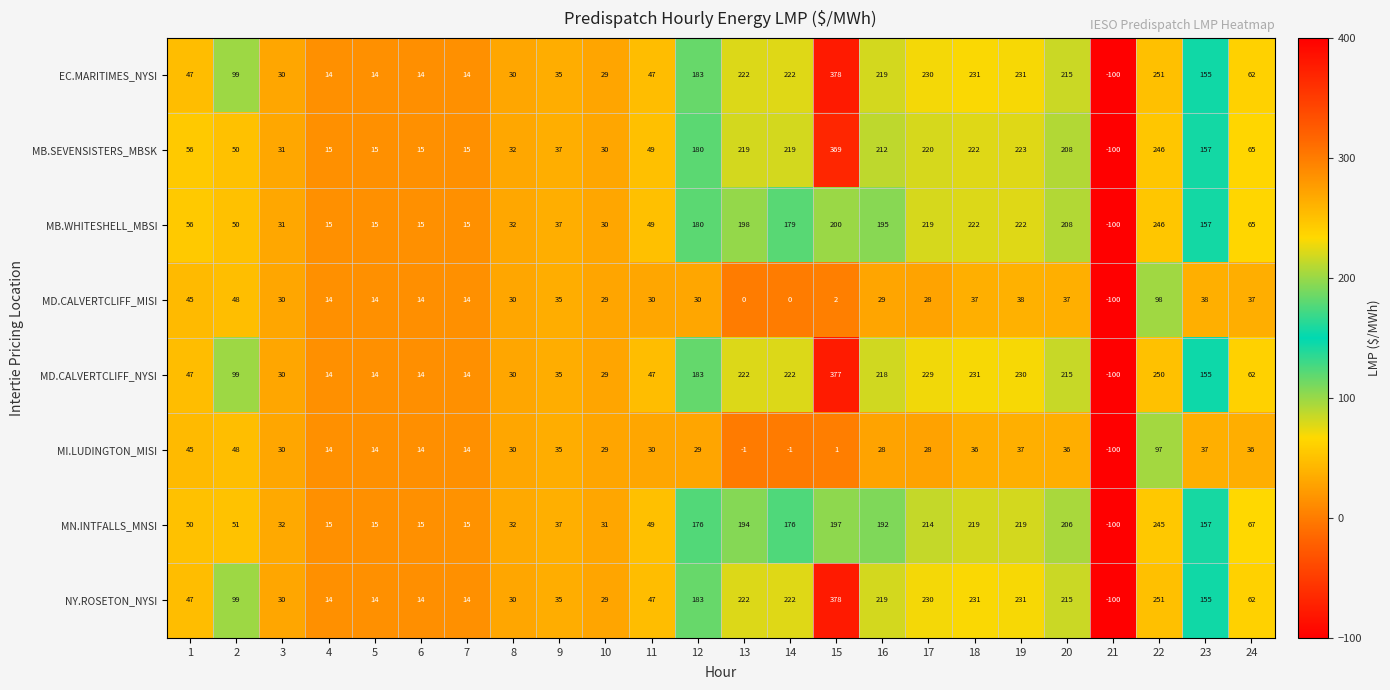

What is the sum of the MD.CALVERTCLIFF_NYSI values at 14 and 8?

252